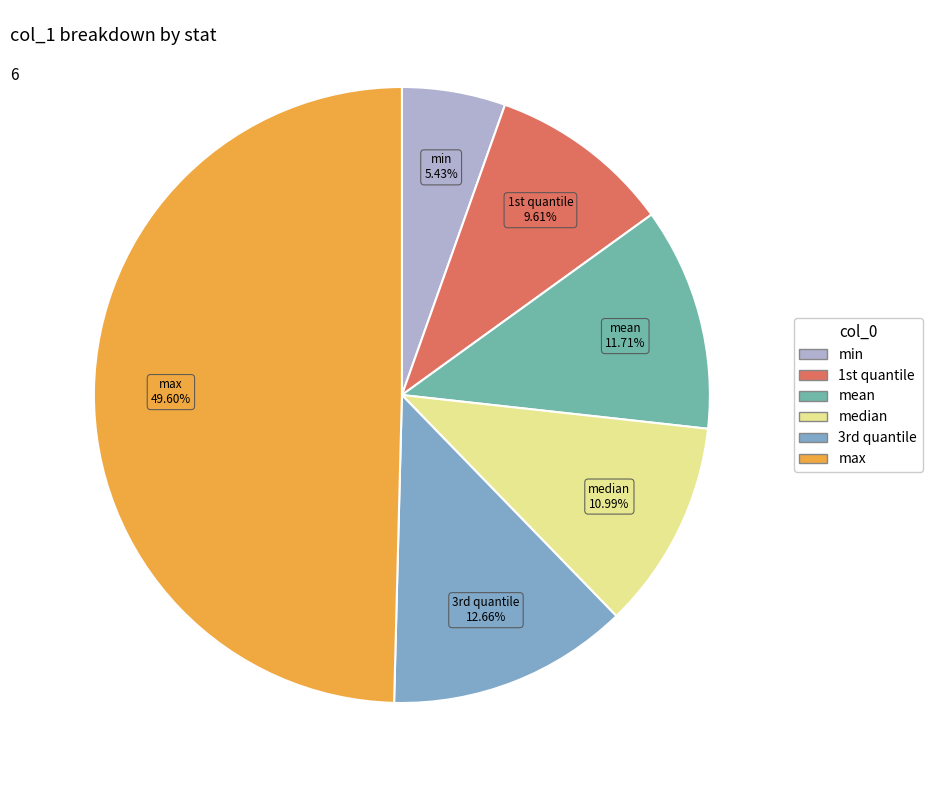

Which slice is the largest?

max